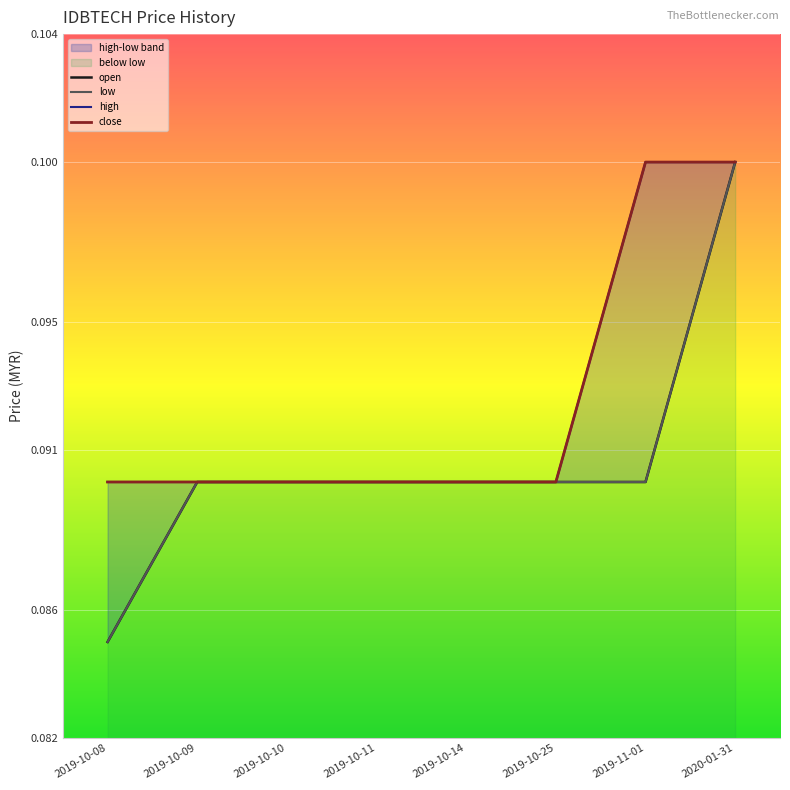

Which has a higher value, 2019-10-25 or 2019-10-08?

2019-10-25